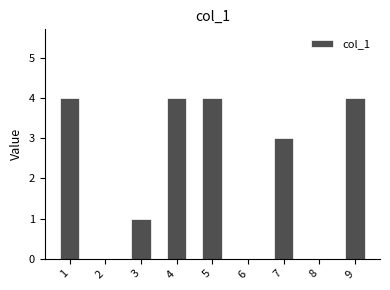

What value does the data have at 7?

3